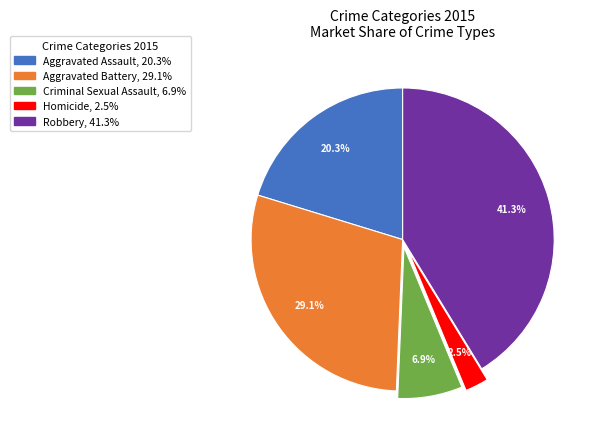

To the nearest percent, what is the combined percentage of Homicide and Aggravated Battery?

32%